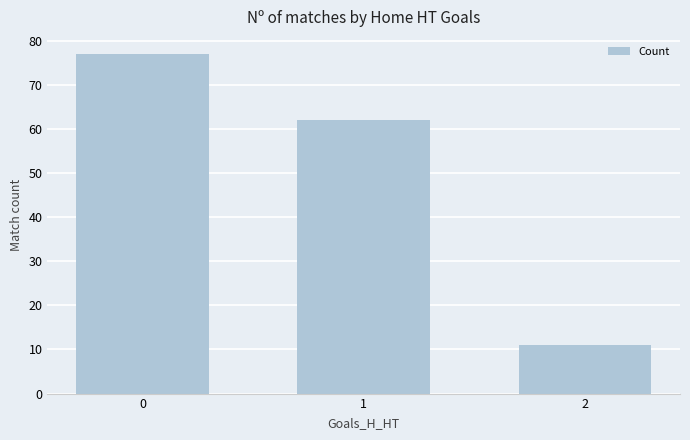

Count the values in the range 11 to 77.

3